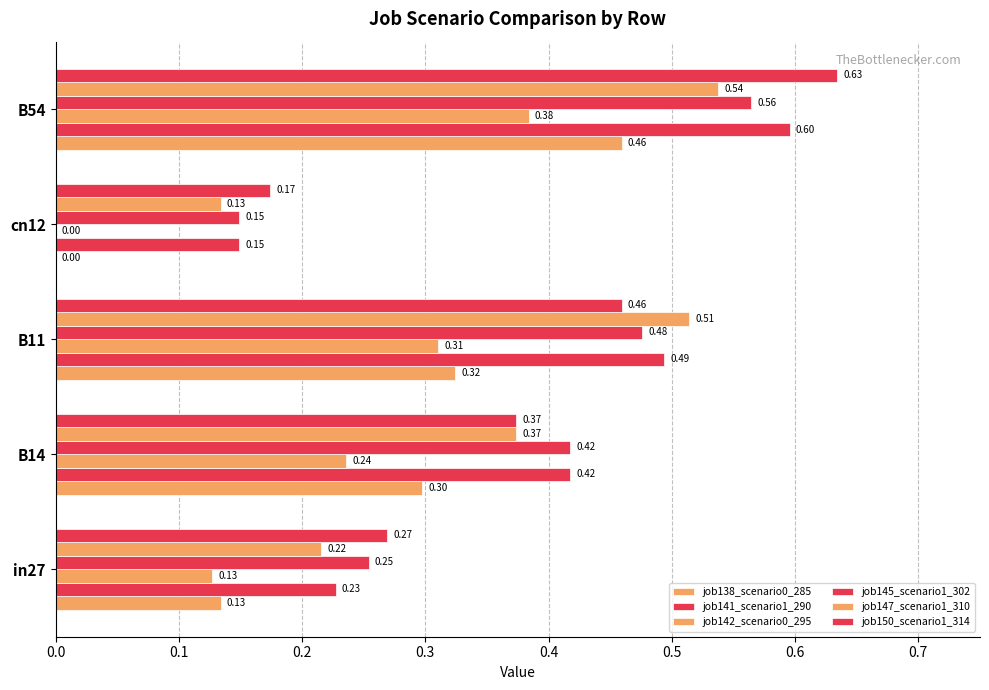

Reading left to right, what are all the values shown in this chart?

job138_scenario0_285: 0.1	0.3	0.3	0.0	0.5
job141_scenario1_290: 0.2	0.4	0.5	0.1	0.6
job142_scenario0_295: 0.1	0.2	0.3	0.0	0.4
job145_scenario1_302: 0.3	0.4	0.5	0.1	0.6
job147_scenario1_310: 0.2	0.4	0.5	0.1	0.5
job150_scenario1_314: 0.3	0.4	0.5	0.2	0.6